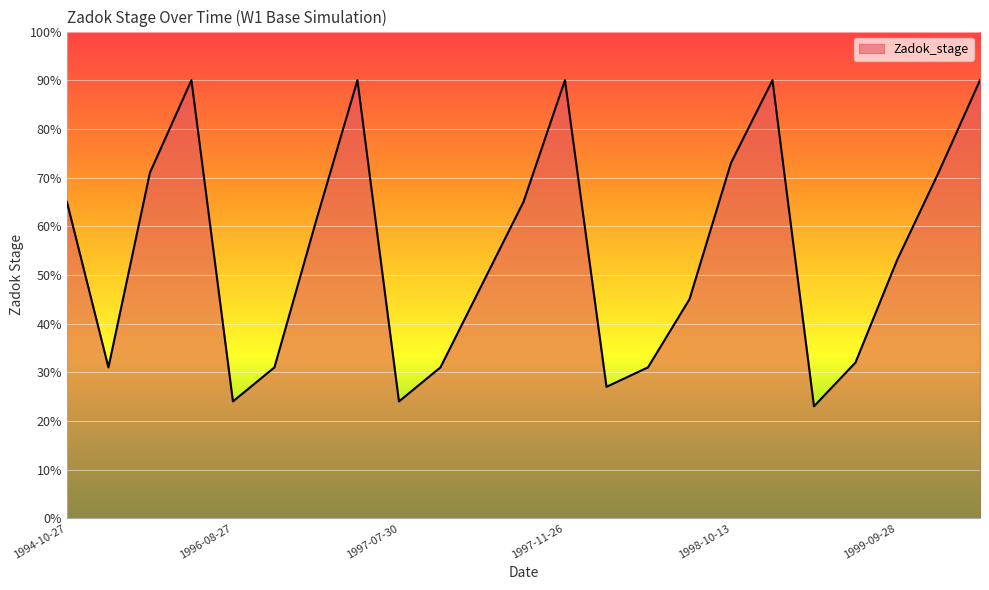

What is the maximum value shown in the chart?

90